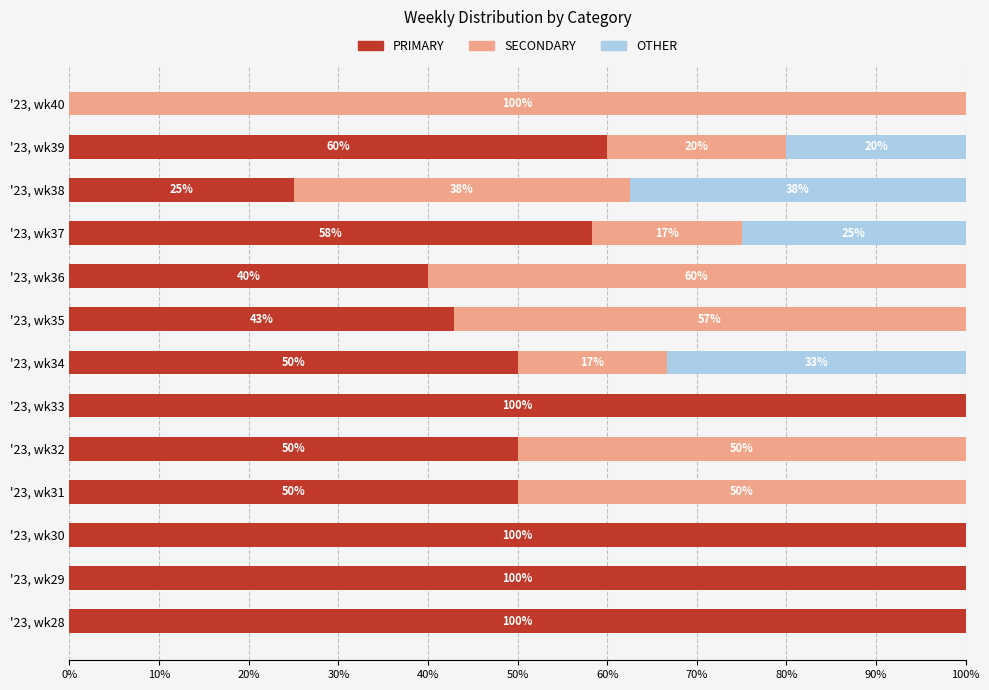

What are all the series names shown in the legend?

PRIMARY, SECONDARY, OTHER